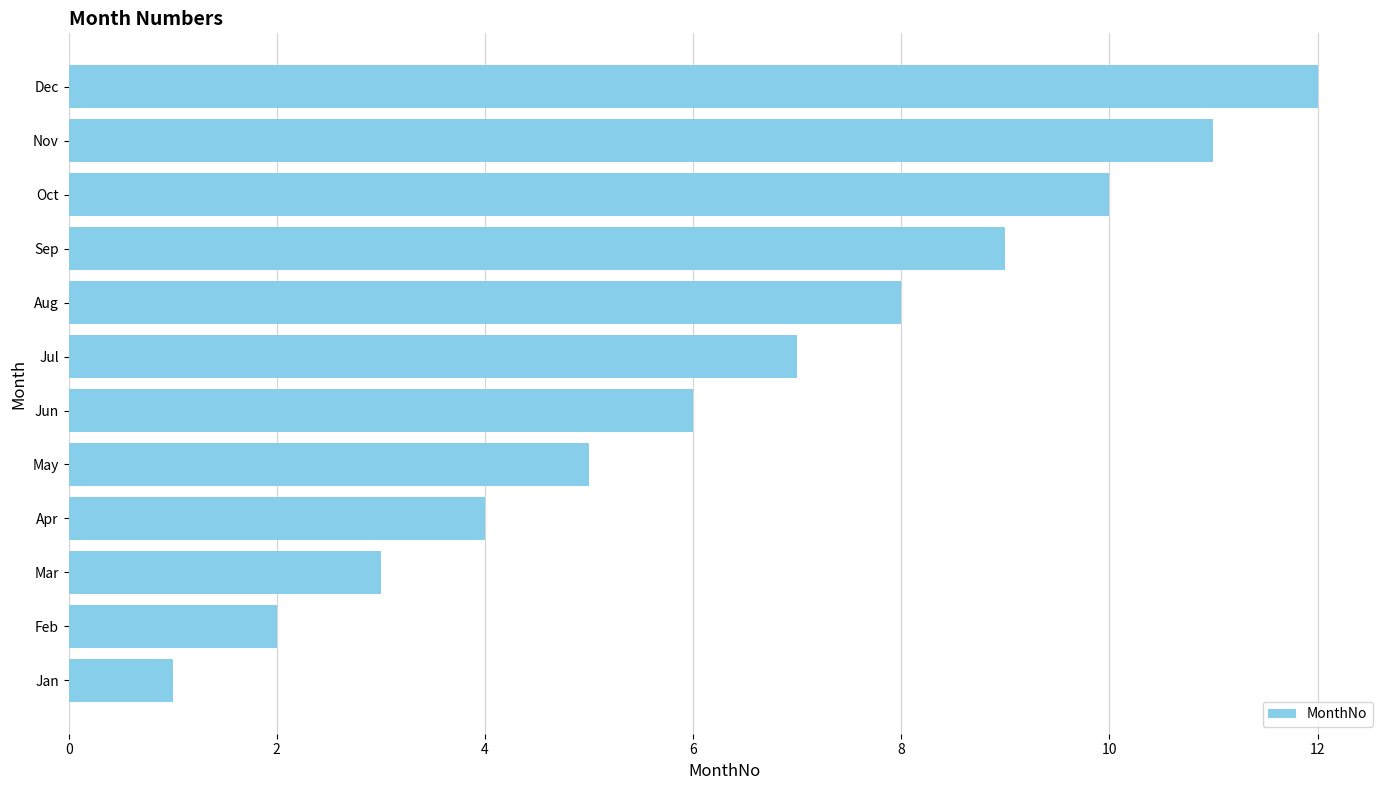

List the labels in order of value, smallest first.

Jan, Feb, Mar, Apr, May, Jun, Jul, Aug, Sep, Oct, Nov, Dec